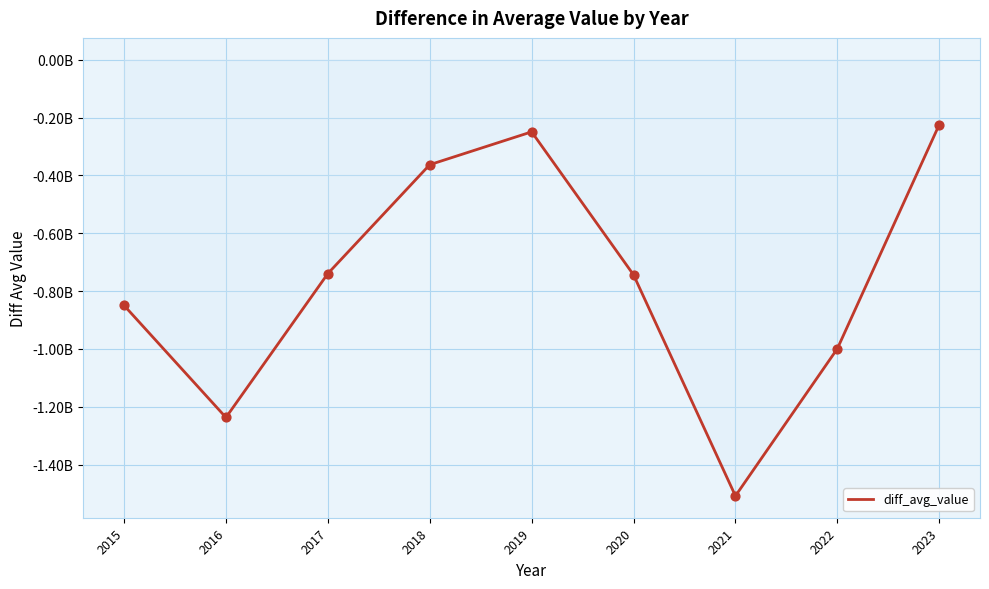

Between 2020 and 2019, which is larger?

2019